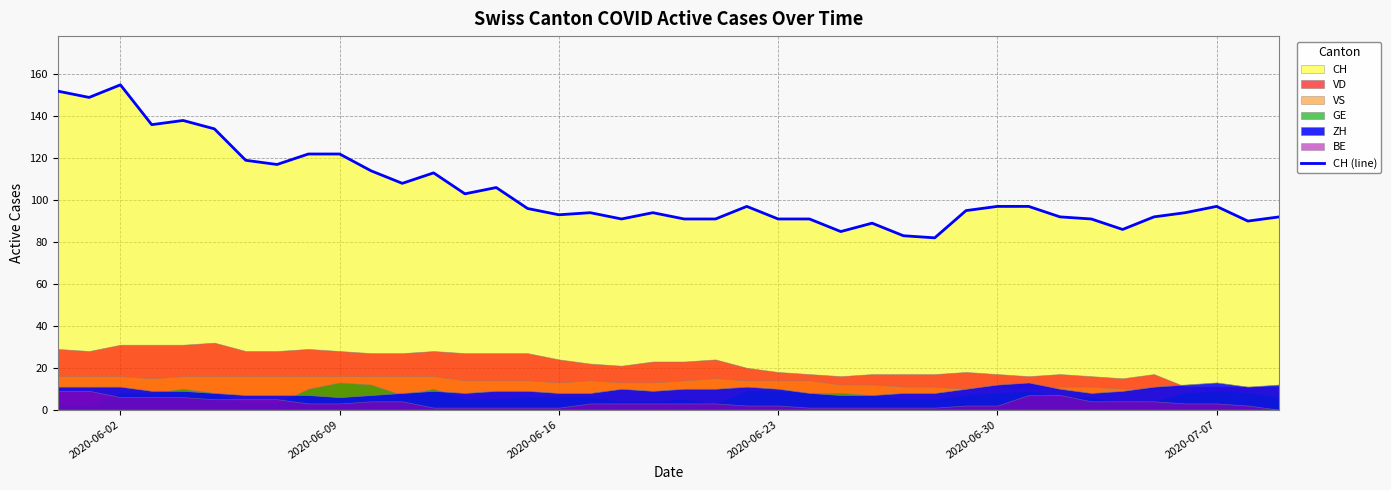

True or false: CH (line) has a value of 91 at 2020-06-23.

True